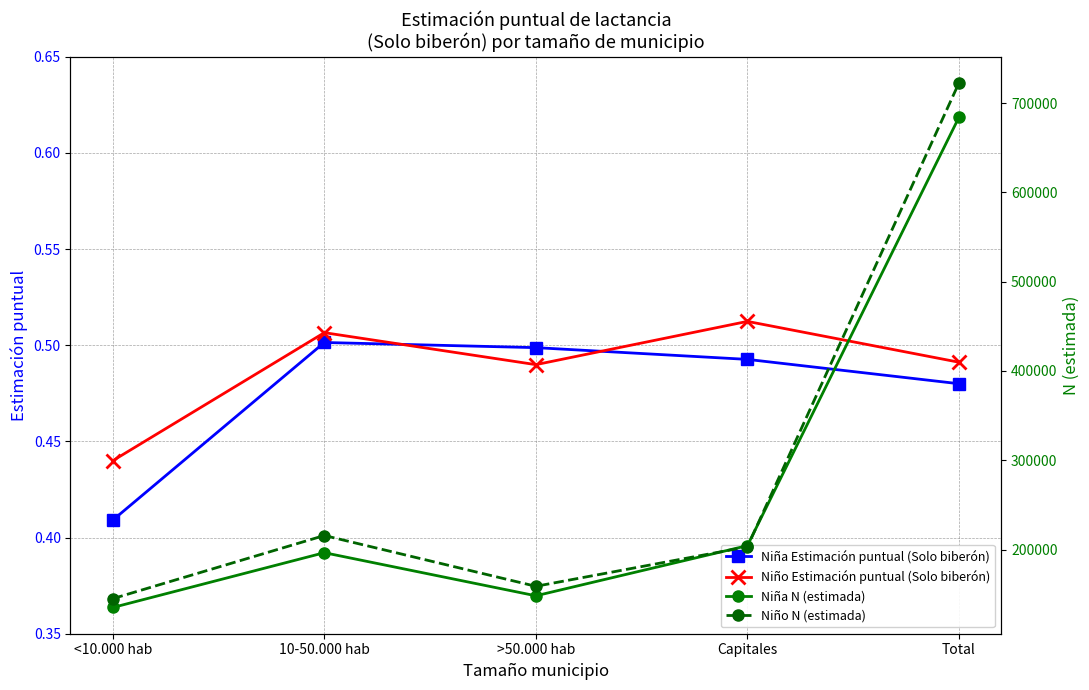

Reading left to right, transcribe all the data shown in this chart.

Niña Estimación puntual (Solo biberón): 0.4	0.5	0.5	0.5	0.5
Niño Estimación puntual (Solo biberón): 0.4	0.5	0.5	0.5	0.5
Niña N (estimada): 135061.0	196436.0	148173.0	204325.0	683995.0
Niño N (estimada): 144972.0	215686.0	158796.0	203006.0	722460.0